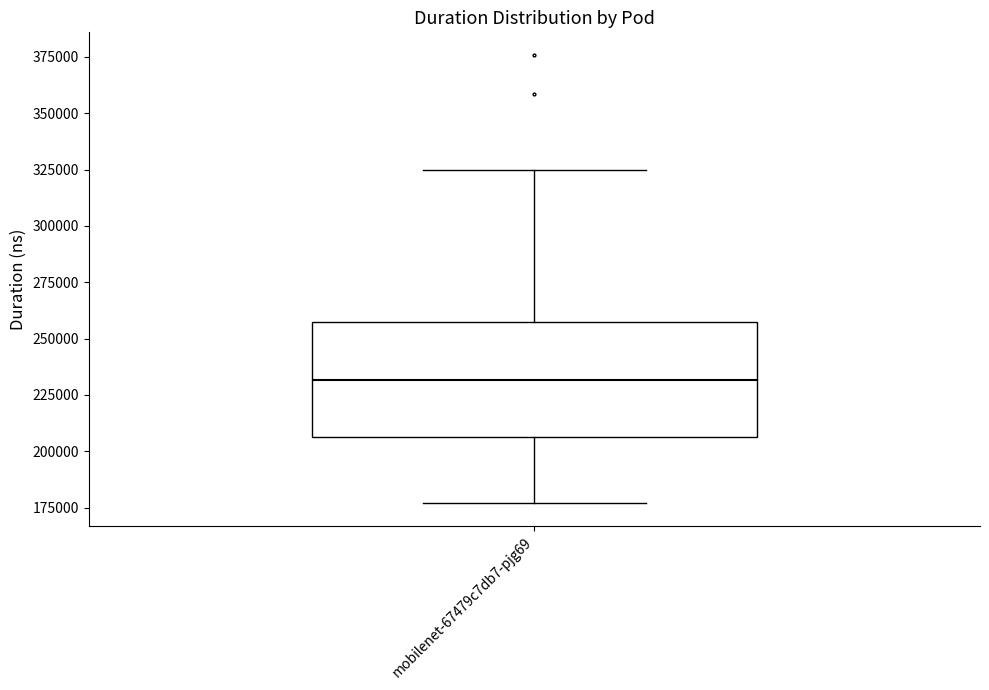

Read this box plot against the y-axis: the position of the median line, the range covered by the box, and the ends of both whiskers. The values are not printed on the chart, so give them approximately, as read against the axis.

median 230000, box 205000 to 255000, whiskers 175000 to 325000